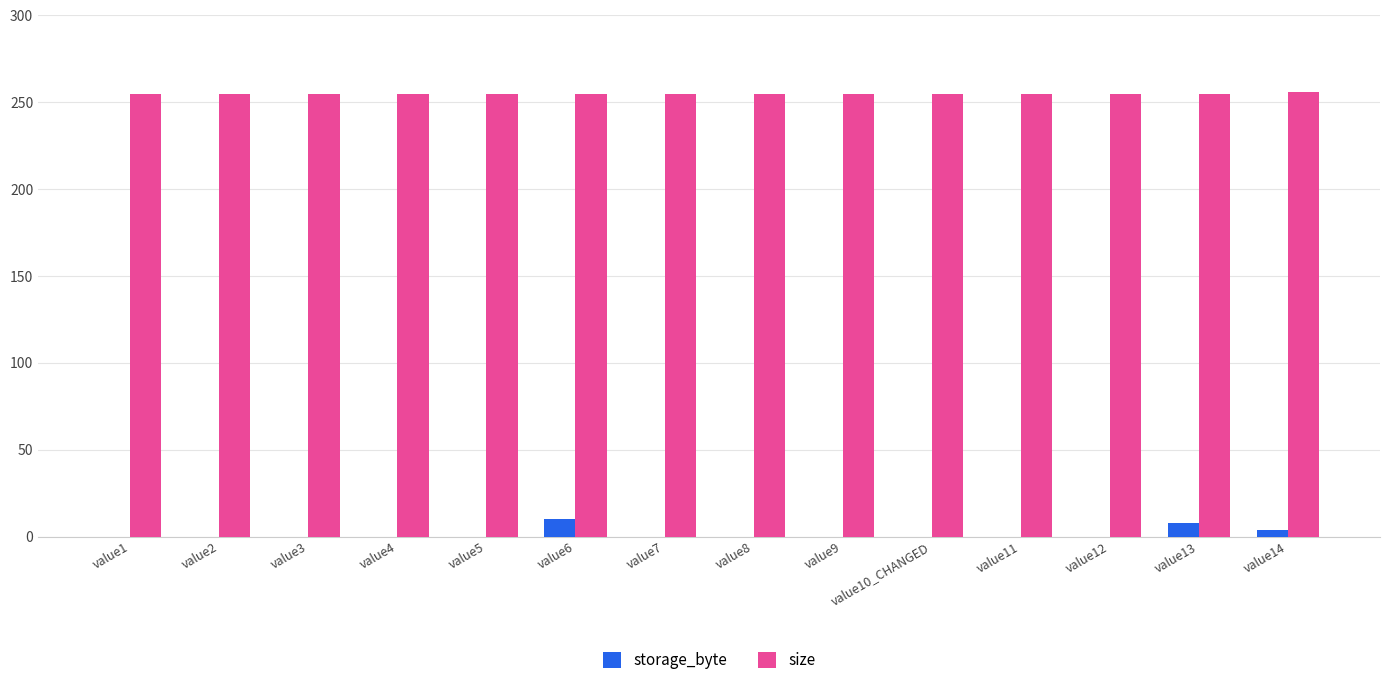

Which series has the largest total across all categories?

size